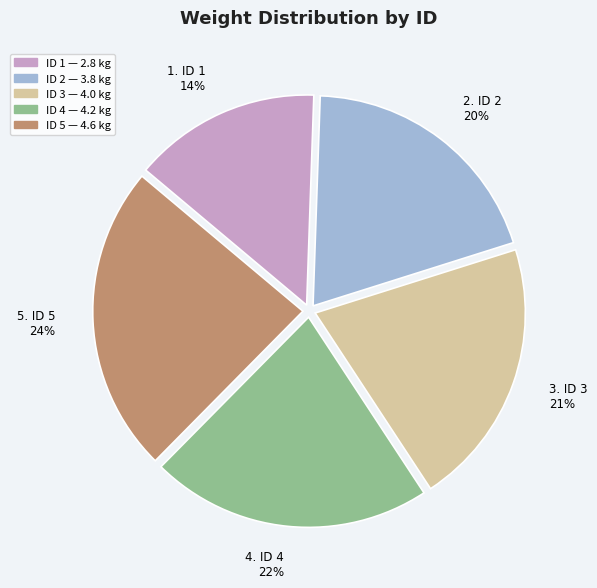

To the nearest percent, what is the average slice percentage?

20%